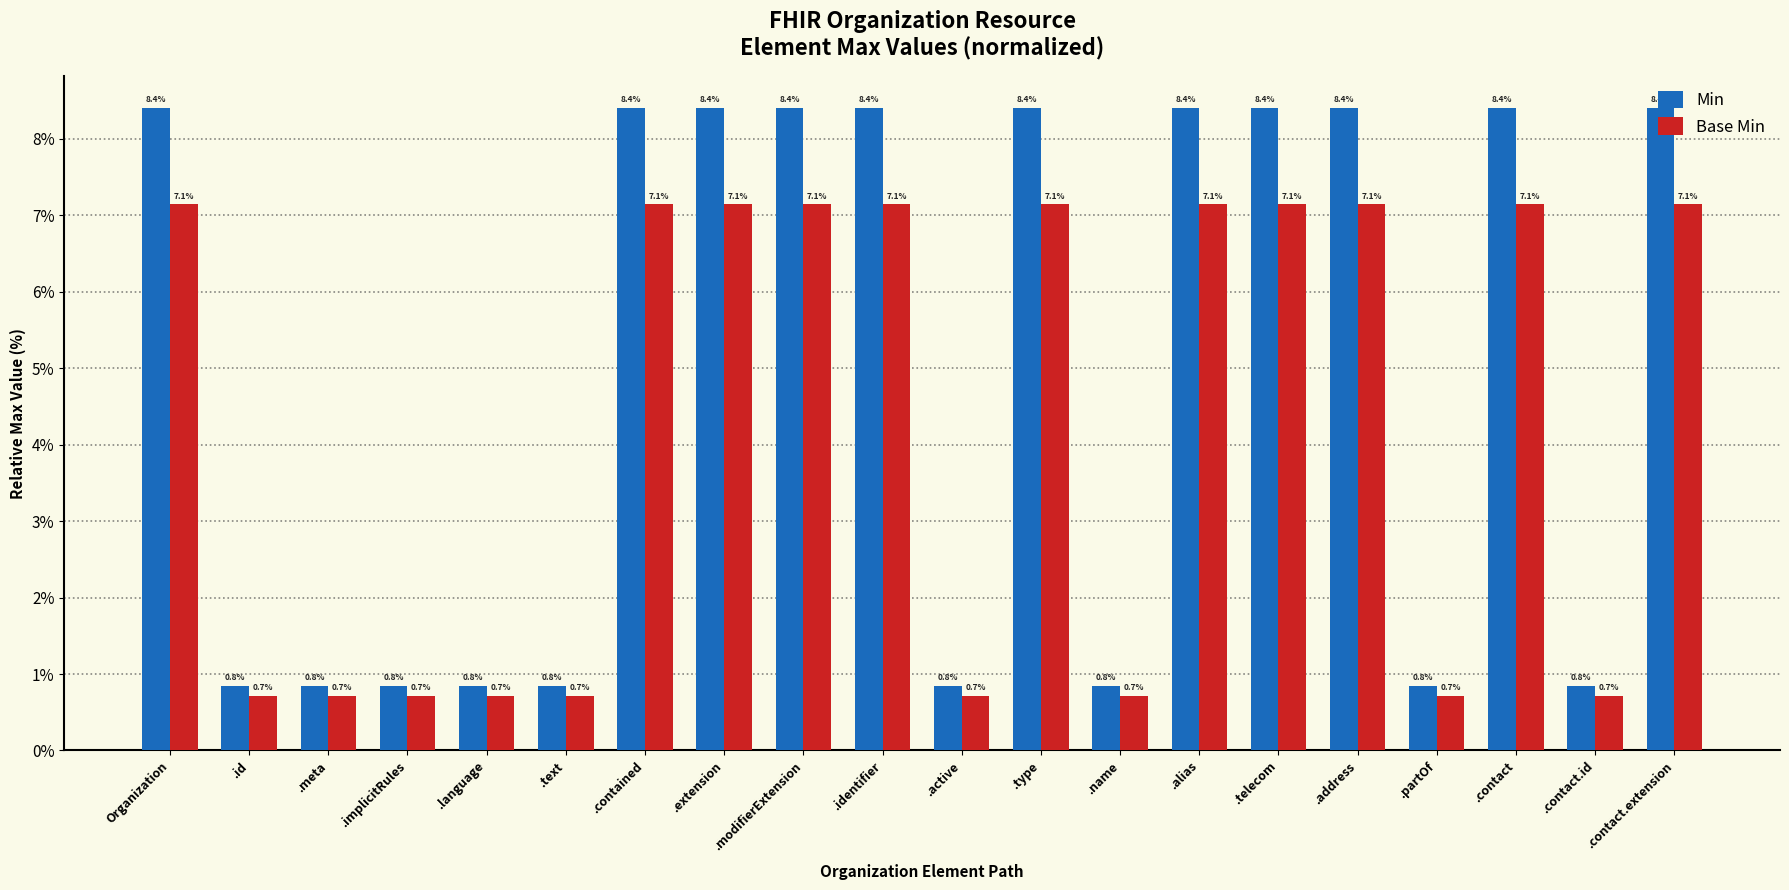

What is the sum of the Min values at Organization and .implicitRules?

9.2